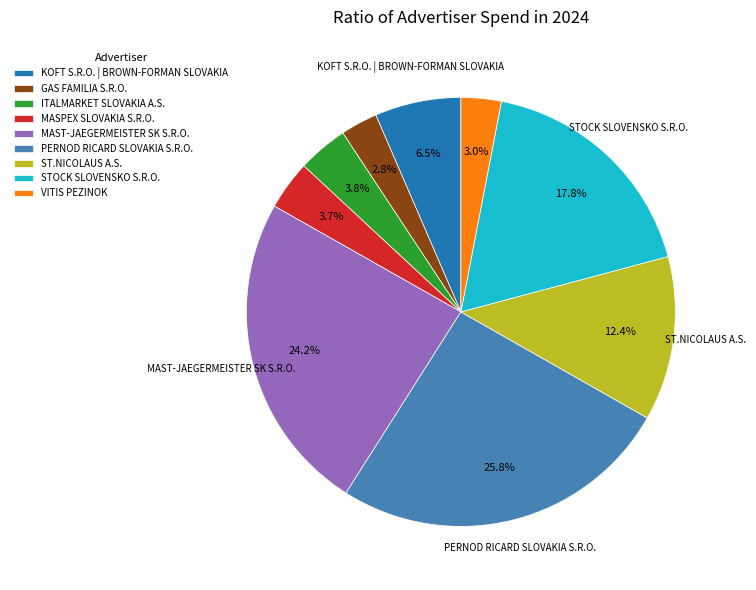

Is it true that VITIS PEZINOK is 3% of the pie?

True